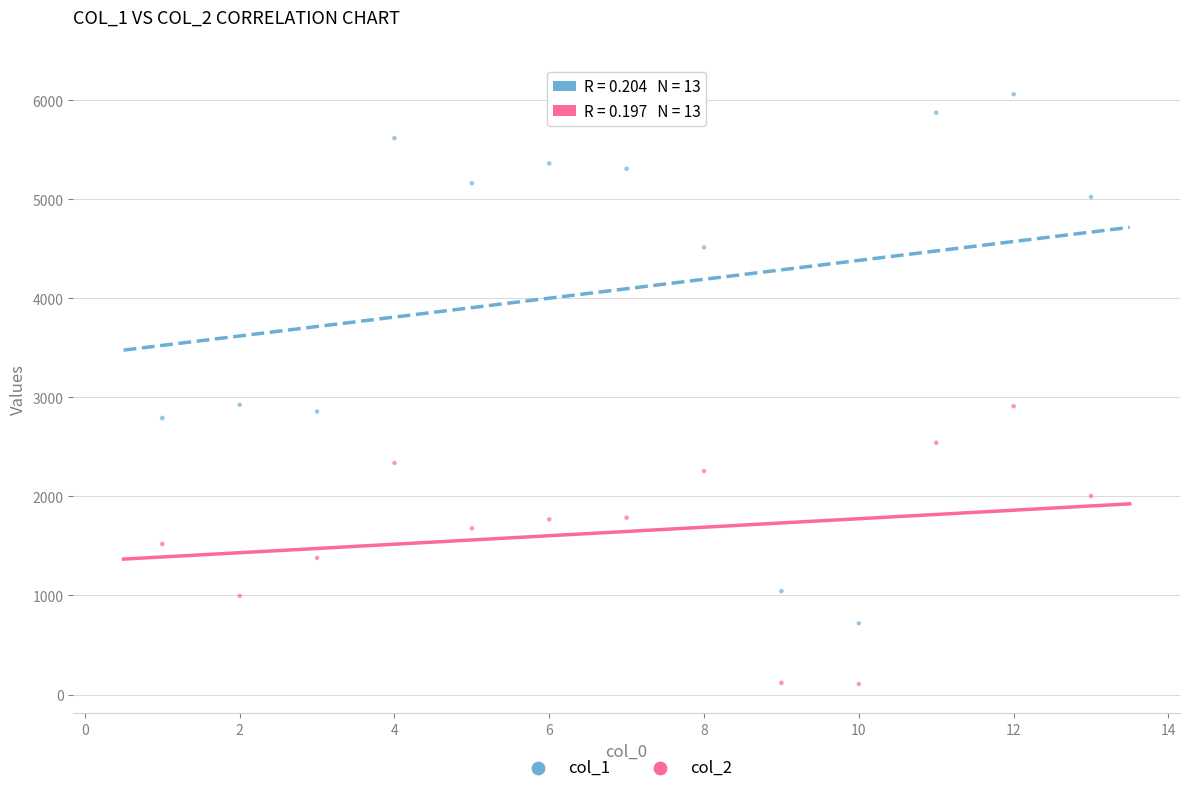

Across all data points, what is the range of X values (max minus min)?

12.0